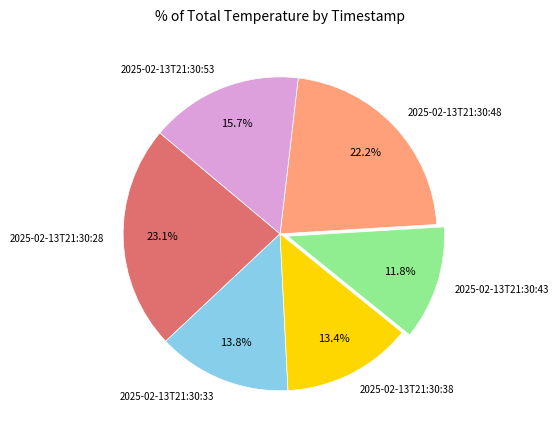

Approximately how many times larger is the value at 2025-02-13T21:30:53 compared to 2025-02-13T21:30:38?

1.2